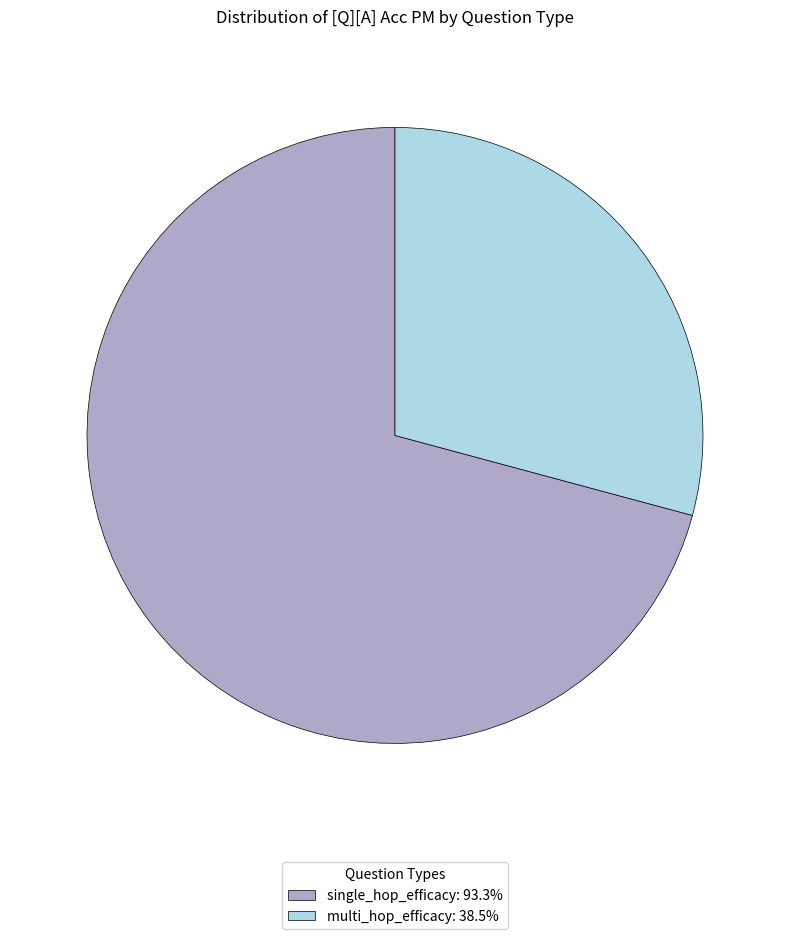

The multi_hop_efficacy slice represents 16% of the pie. True or false?

False